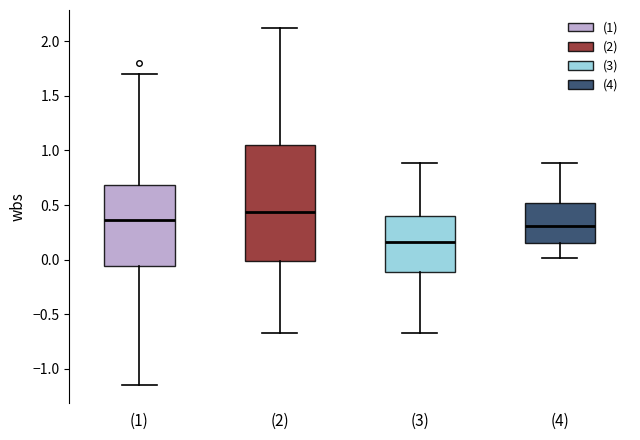

Which box's median line is the highest?

(2)